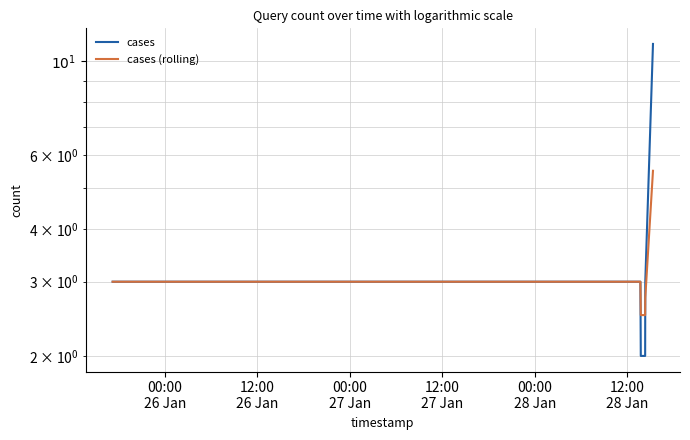

Reading left to right, list all the values displayed in this chart.

cases: 3.0	3.0	2.0	2.0	3.0	11.0
cases (rolling): 3.0	3.0	2.5	2.5	2.8	5.5